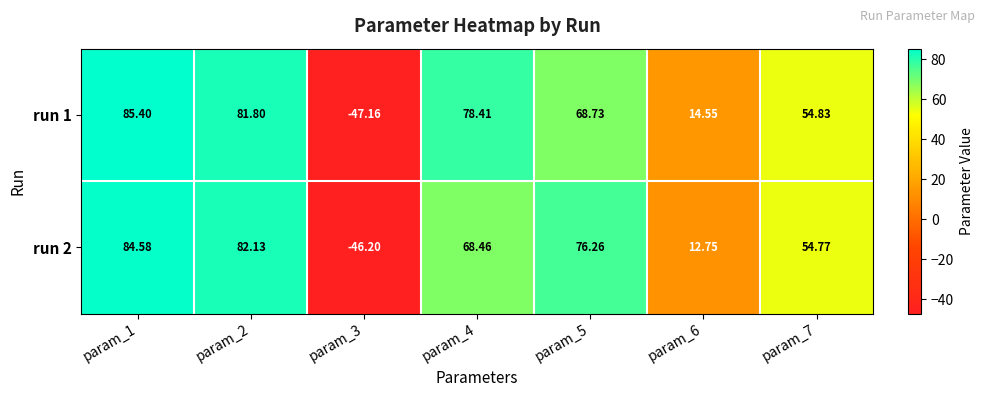

Which series has the largest total across all categories?

run 1